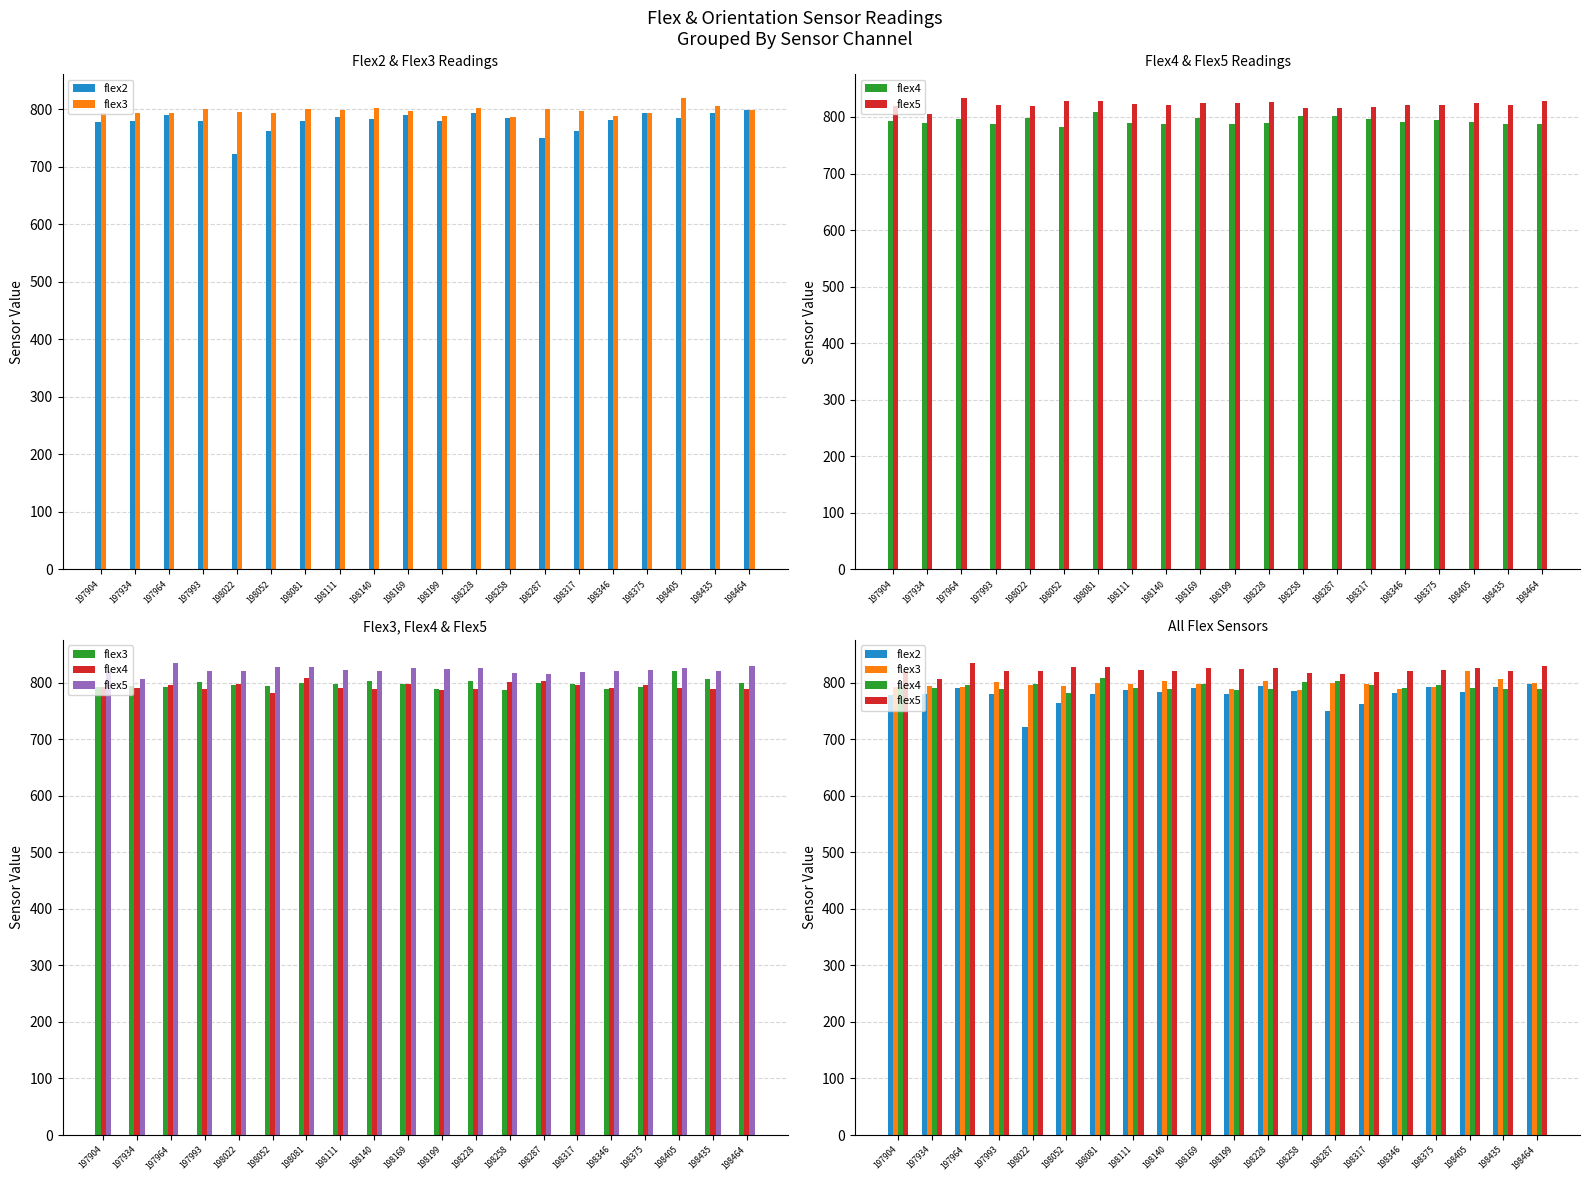

What value does the flex2 series have at 197904, to the nearest 5?

780